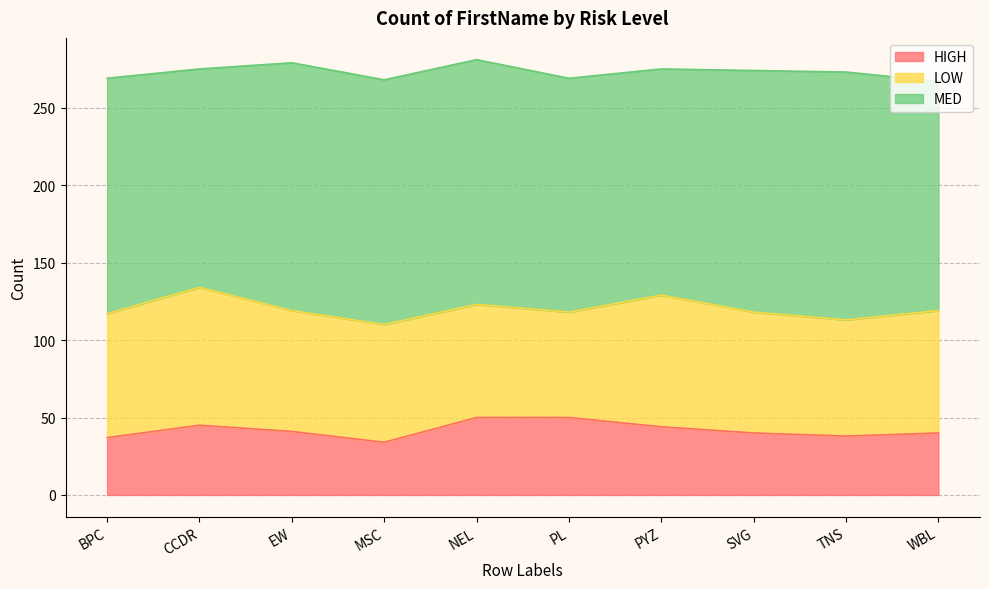

Which series has the widest spread of values?

LOW